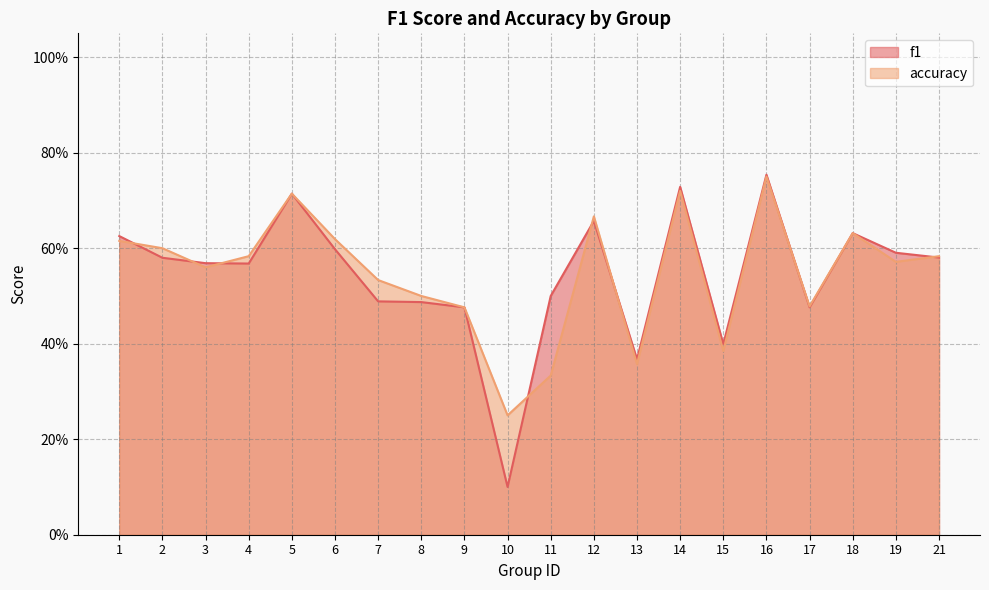

The value of f1 at 11 is 0.5. True or false?

True